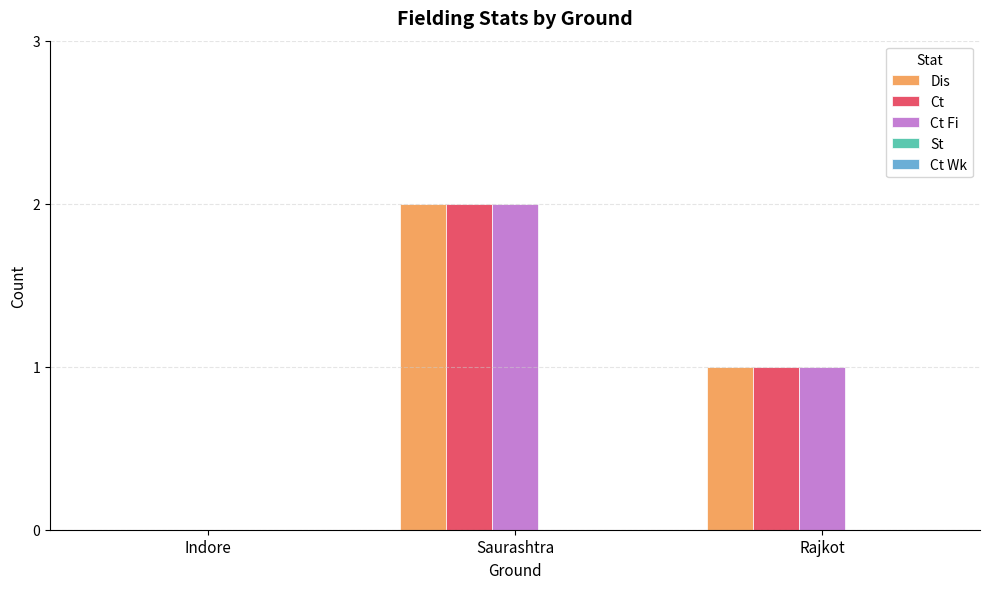

Is it true that Dis equals 2 at Saurashtra?

True